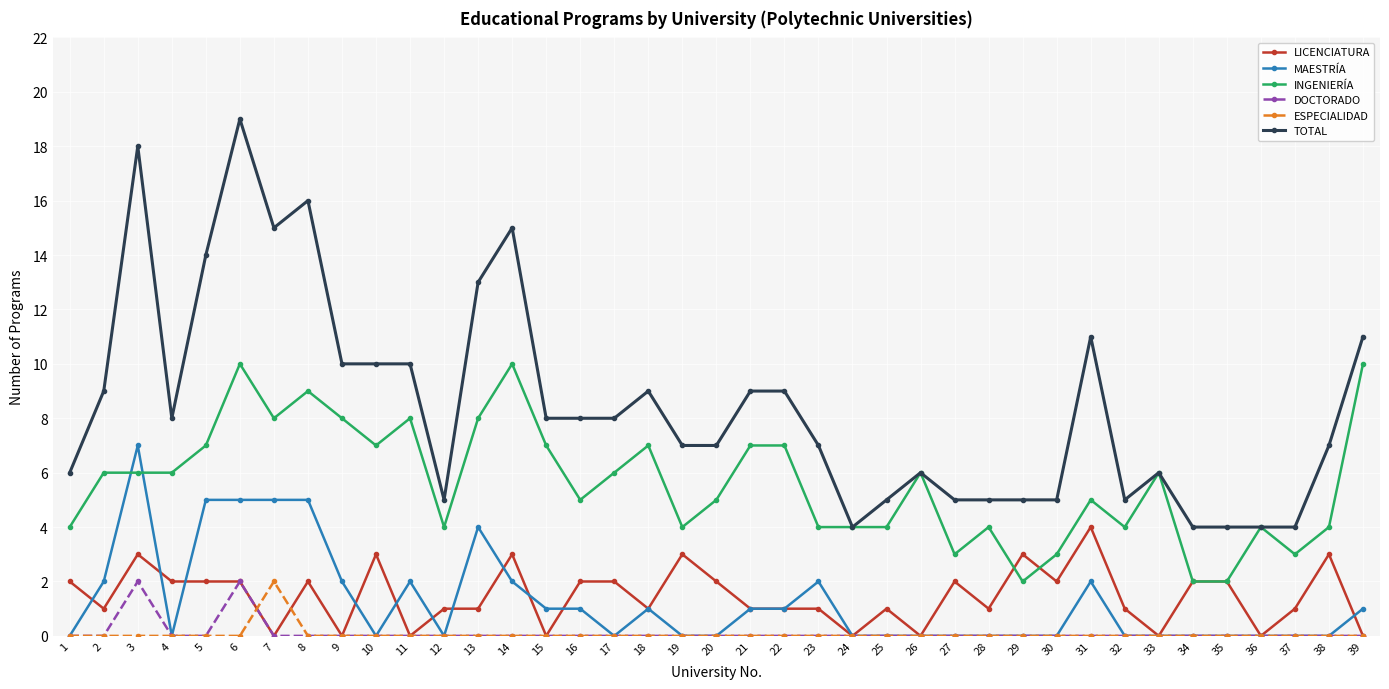

The value of INGENIERÍA at 20 is 5. True or false?

True